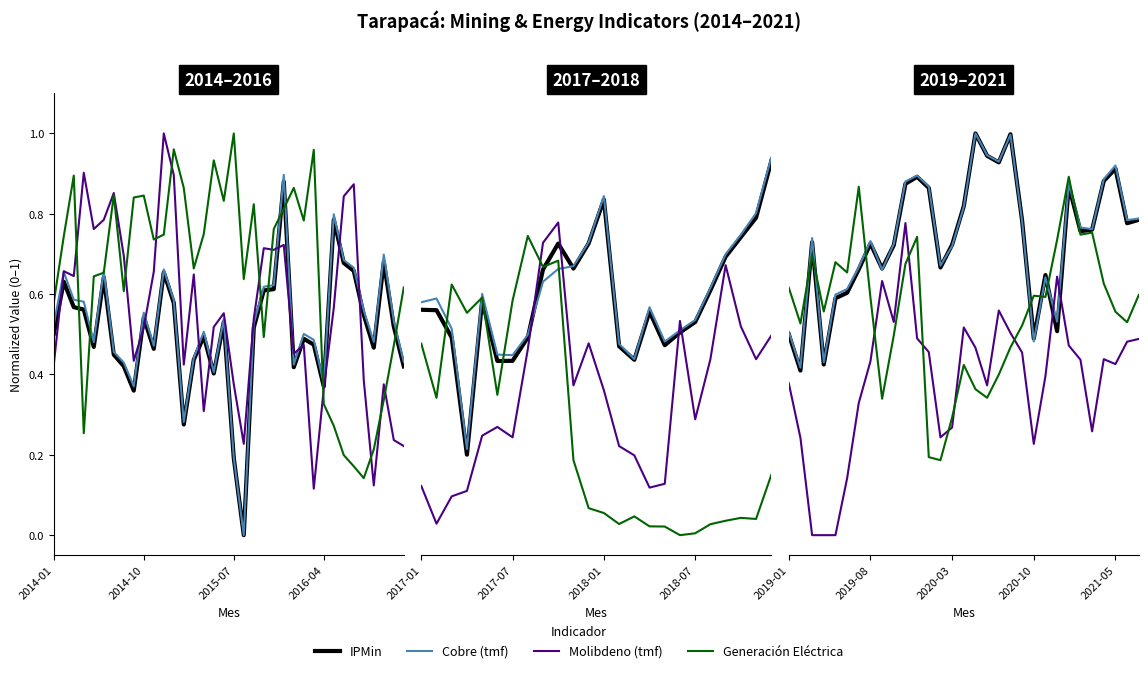

What position from the left is 10?

11